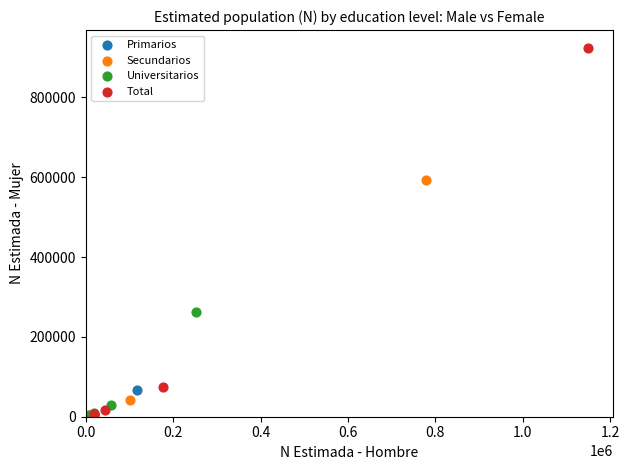

Which series has the largest Y range (max minus min)?

Total